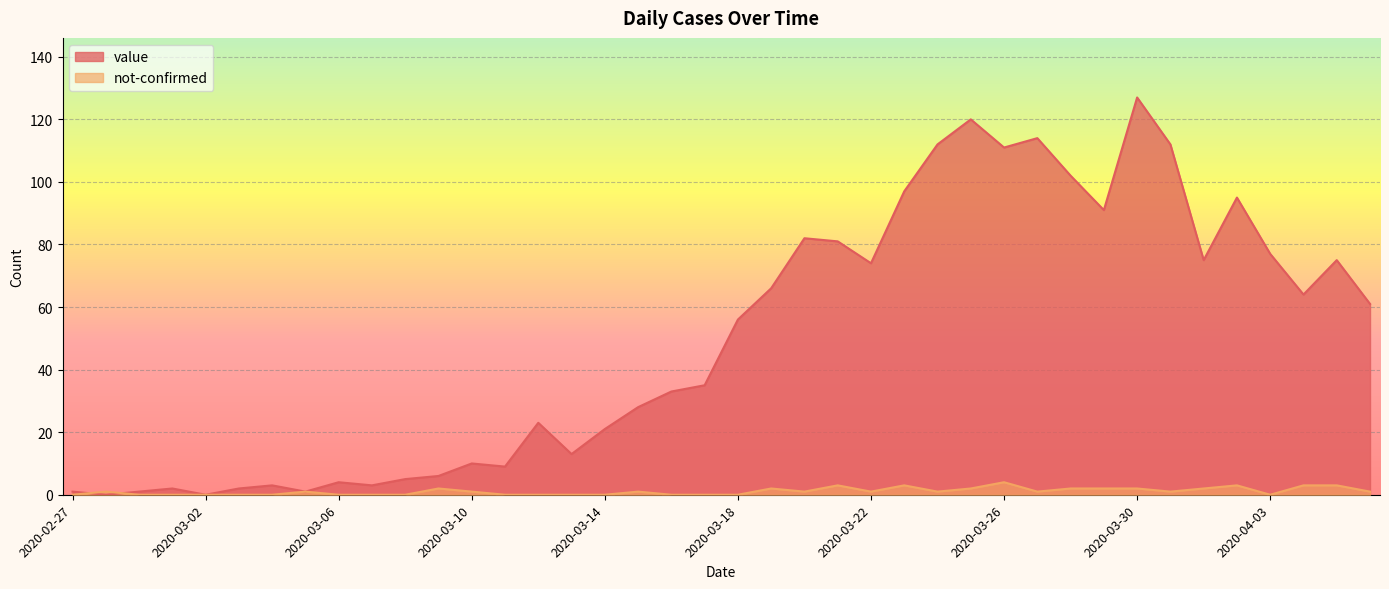

What is the label of the 28th point from the right?

2020-03-10